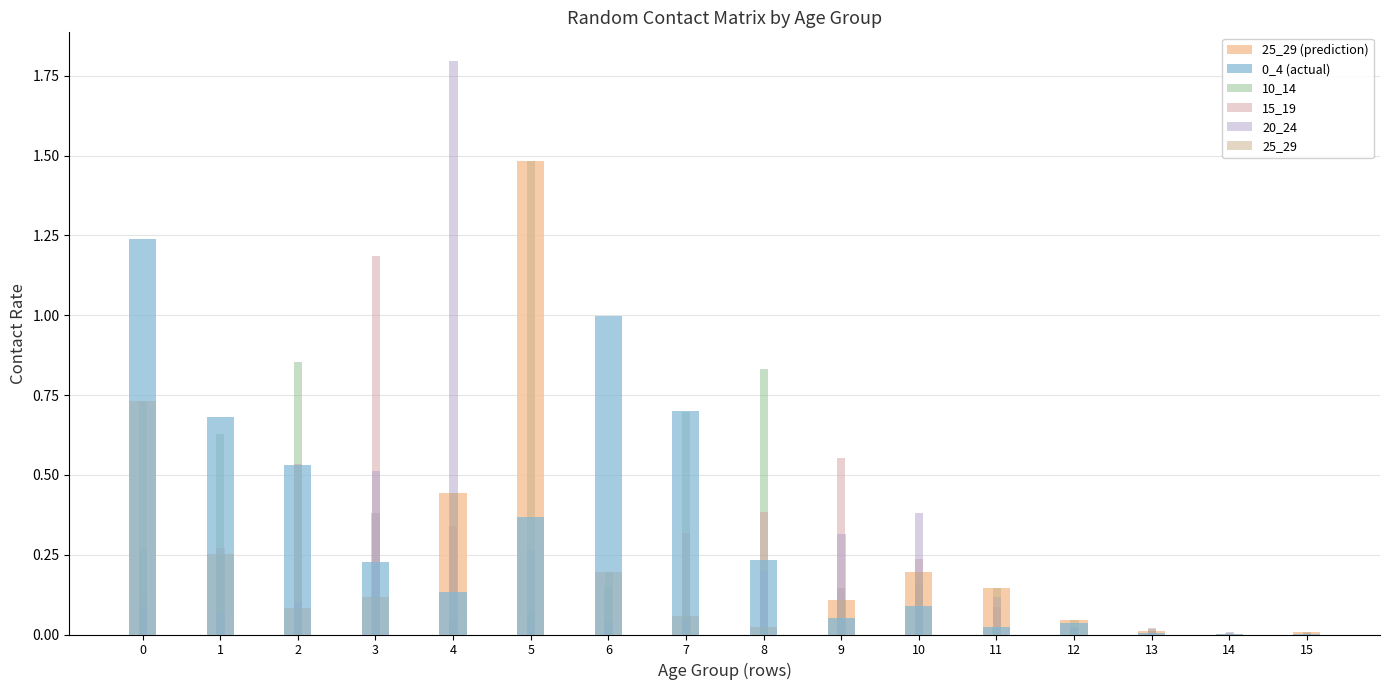

At which category is the sum across all series the highest?

5